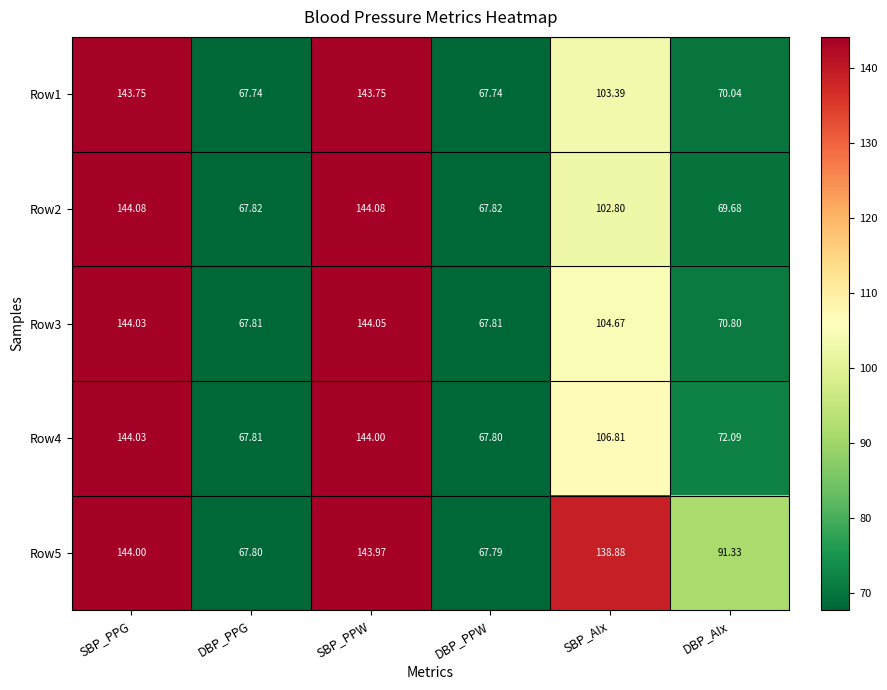

Where is Row5 nearest to the value 105?

DBP_AIx